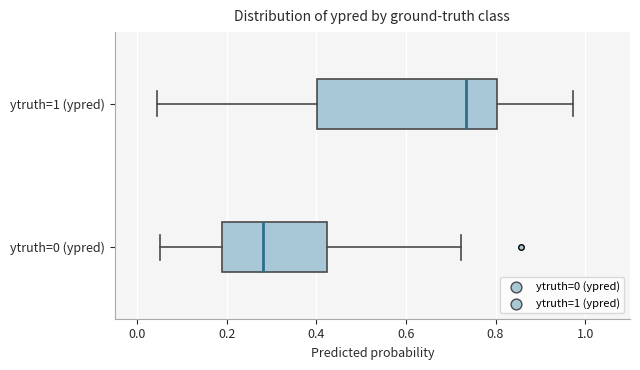

Reading bottom to top, transcribe this box plot: for each box, give where its median line is, the range the box spans, and where its two whiskers end, as read against the x-axis. The values are not printed on the chart, so give them approximately, as read against the axis.

ytruth=0 (ypred): median 0.28, box 0.20 to 0.42, whiskers 0.06 to 0.72
ytruth=1 (ypred): median 0.74, box 0.40 to 0.80, whiskers 0.04 to 0.98